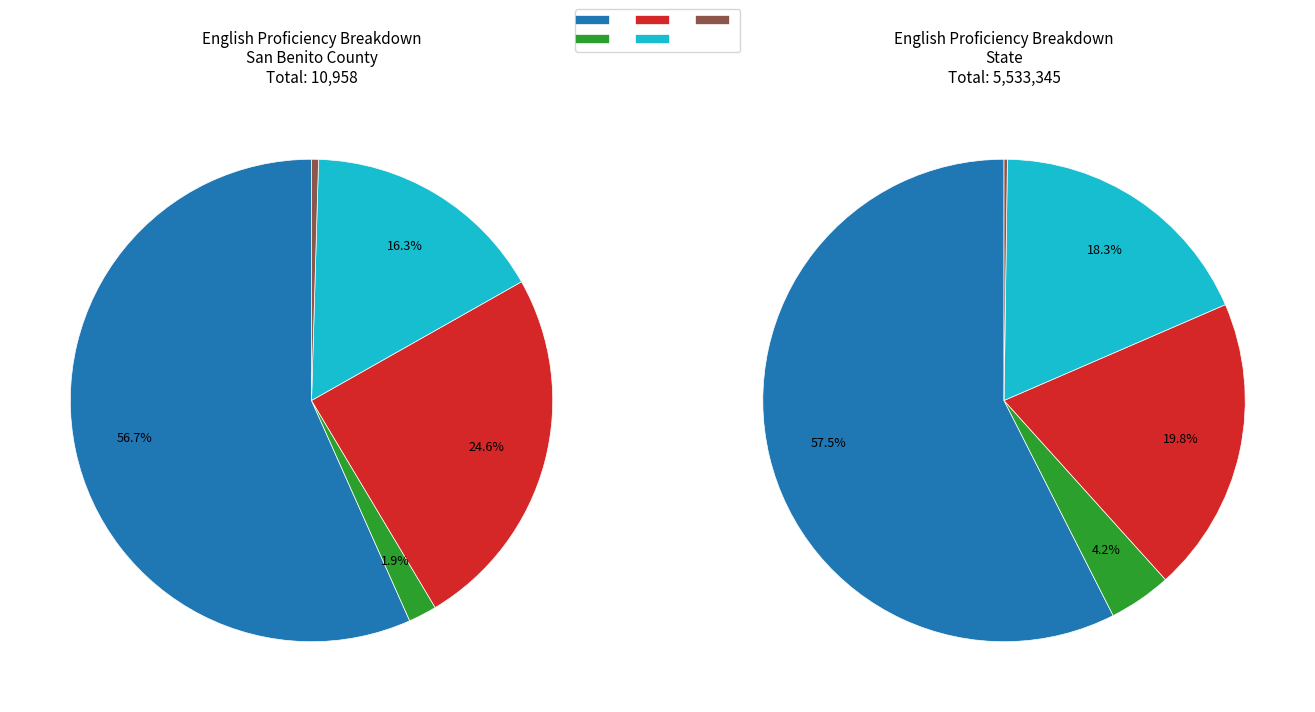

Is there any slice that represents more than half of the pie?

Yes